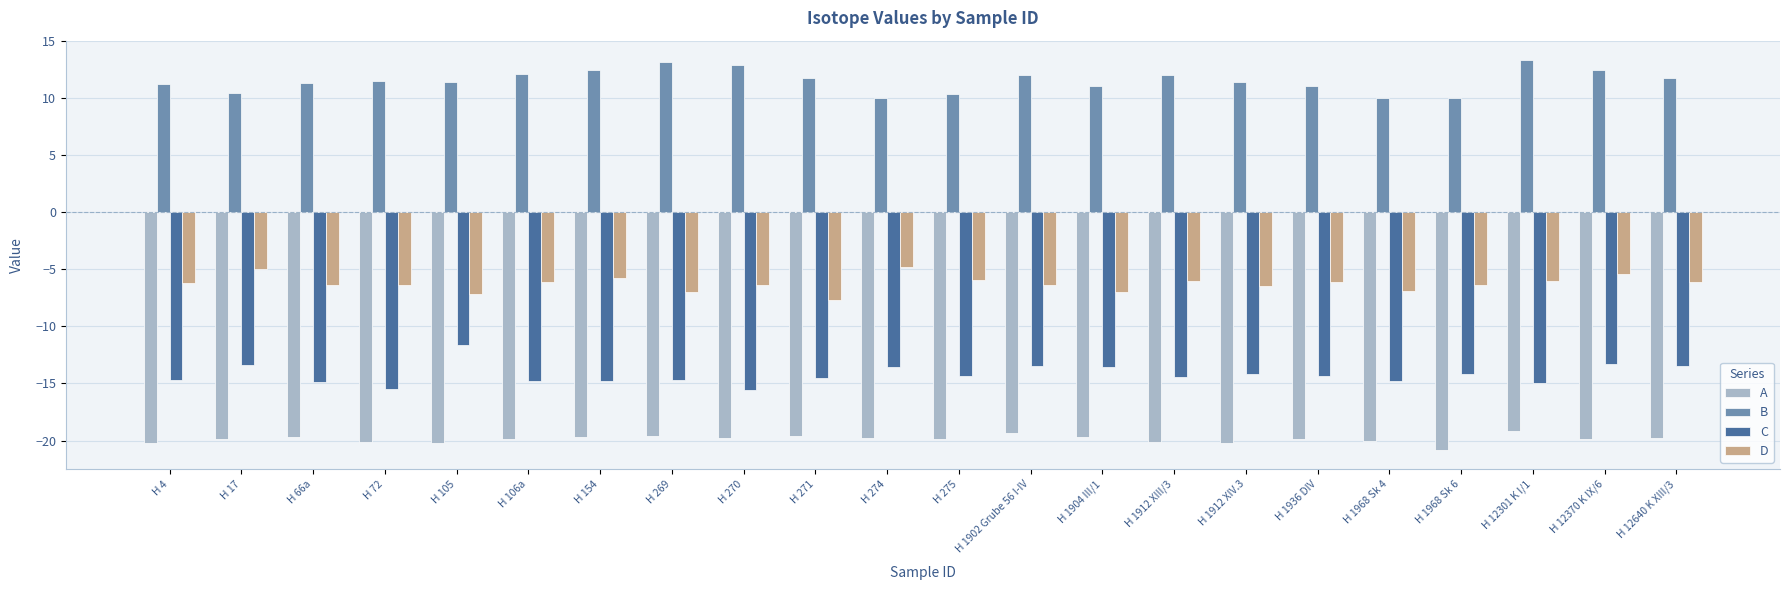

What is the difference between the C values at H 1968 Sk 4 and H 1968 Sk 6?

0.6